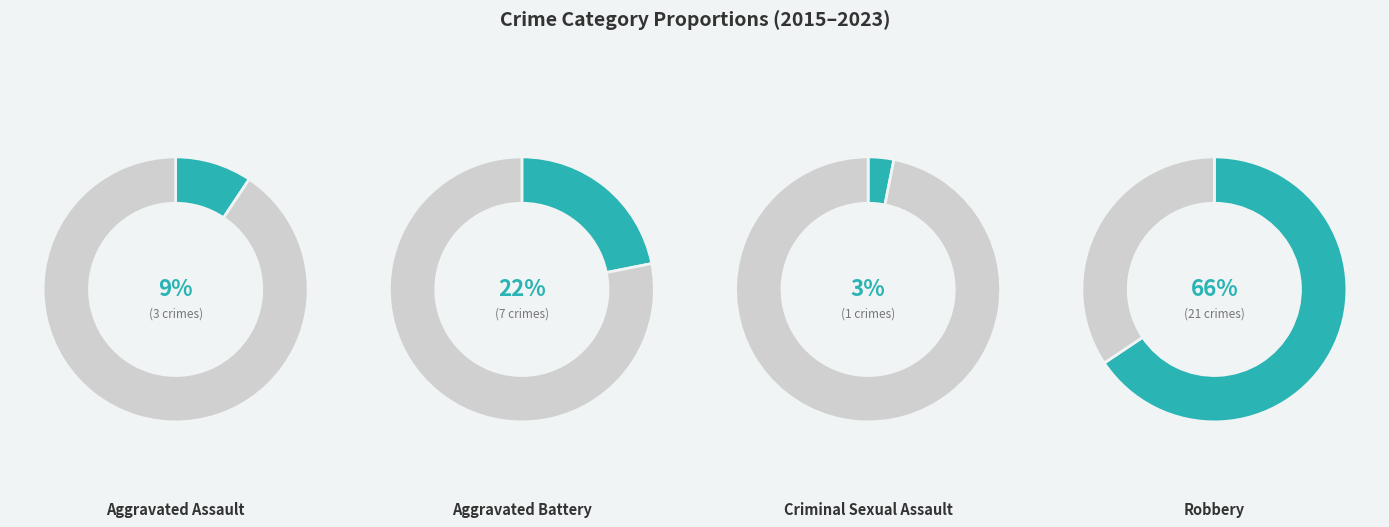

To the nearest percent, what is the average slice percentage?

25%